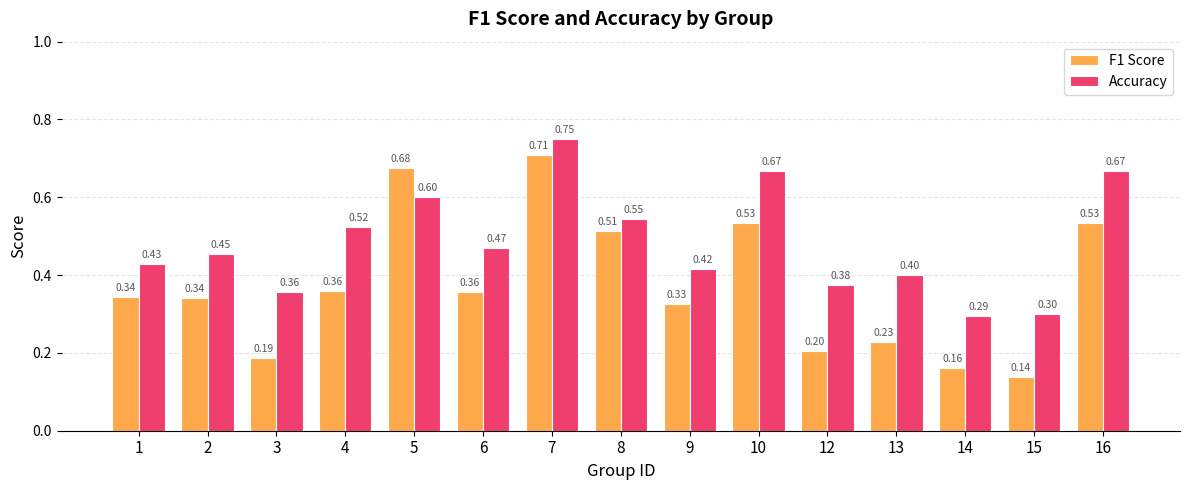

Which series has the largest range (max minus min)?

F1 Score